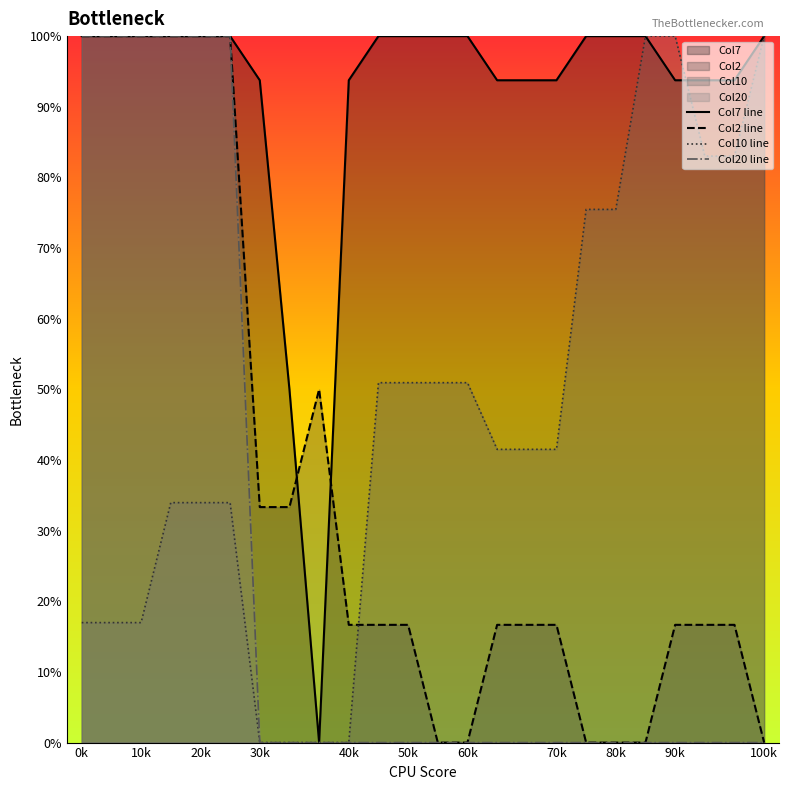

What is the maximum value for Col10 line?

100.0